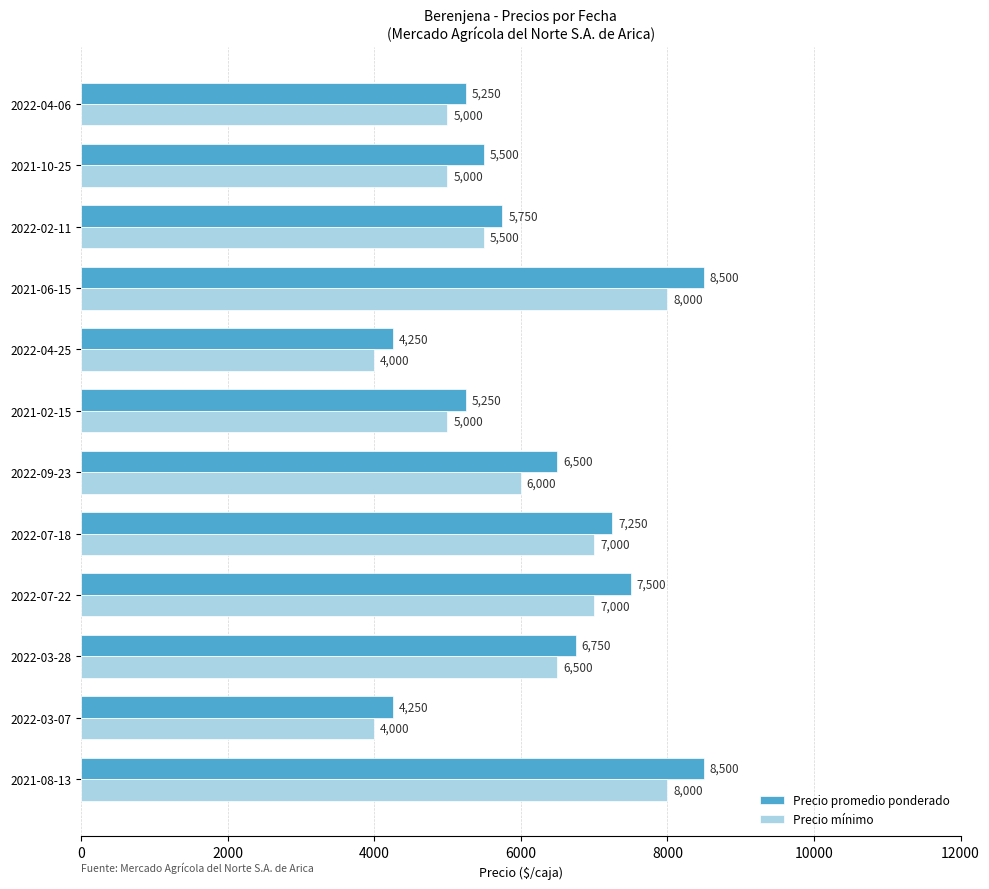

What is the greatest value displayed?

8500